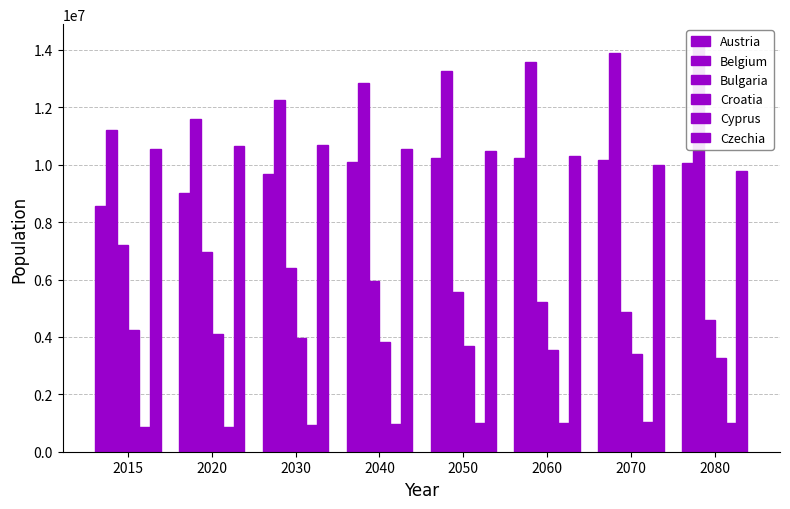

Reading right to left, transcribe all the data shown in this chart.

Austria: 10072112	10171555	10230993	10247691	10087623	9675572	9005487	8576261
Belgium: 14189456	13888154	13580693	13273155	12844259	12264124	11580268	11208986
Bulgaria: 4593415	4871873	5225824	5564146	5933535	6408361	6954254	7202198
Croatia: 3276481	3401757	3533771	3674791	3819863	3954893	4091559	4225316
Cyprus: 1004870	1019473	1011947	984402	954320	919997	869041	847008
Czechia: 9777734	9983111	10307640	10478190	10552301	10691890	10652407	10538275